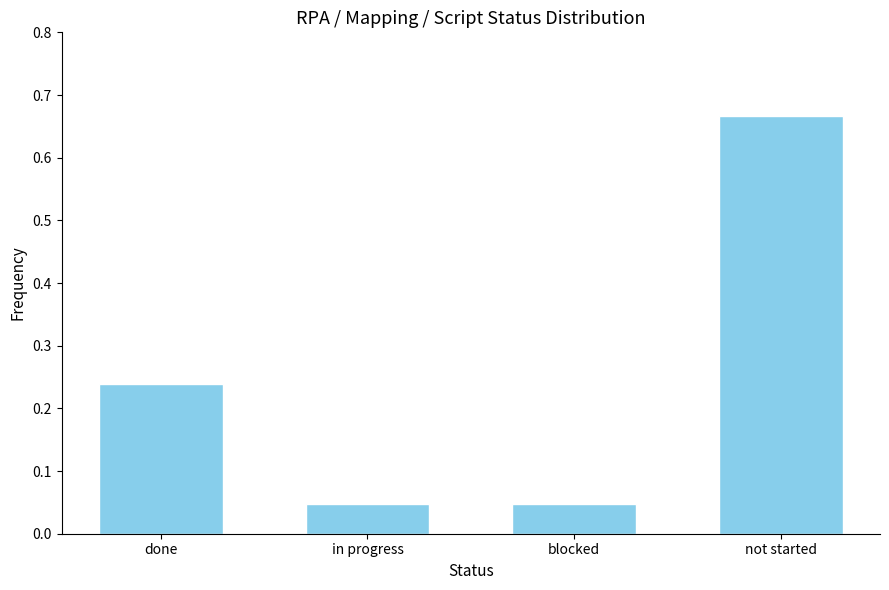

Which has a higher value, done or not started?

not started